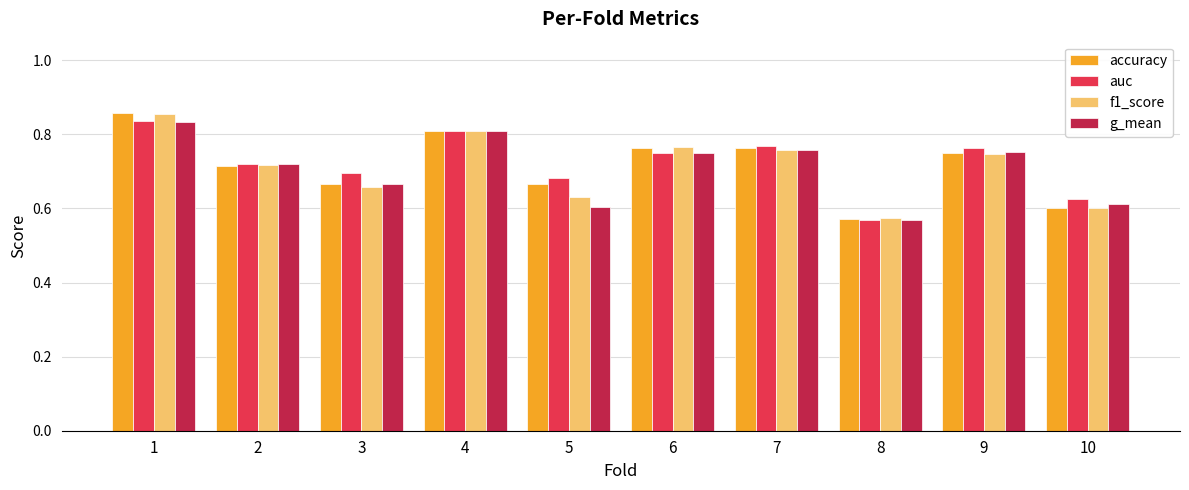

Is the value of auc at 7 greater than the value of f1_score at 5?

Yes